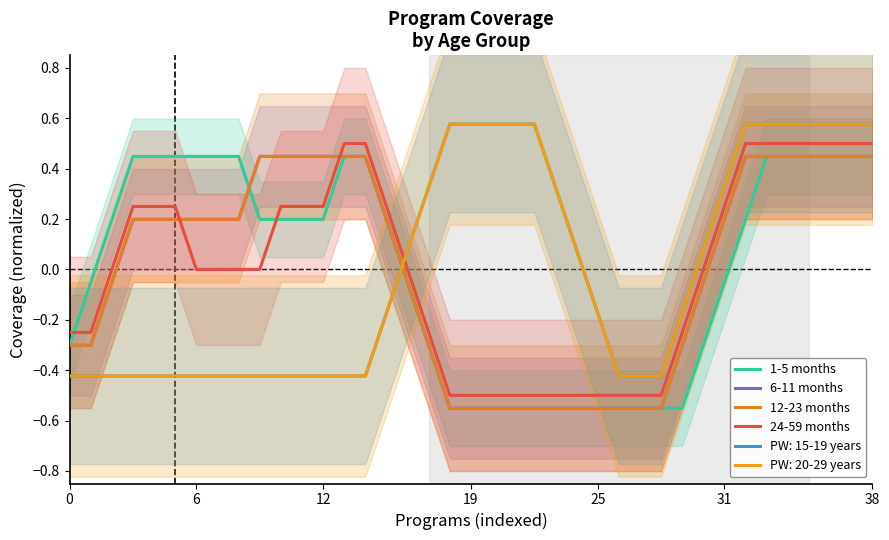

Between which two adjacent categories do 6-11 months and 24-59 months first intersect?

31 and 38